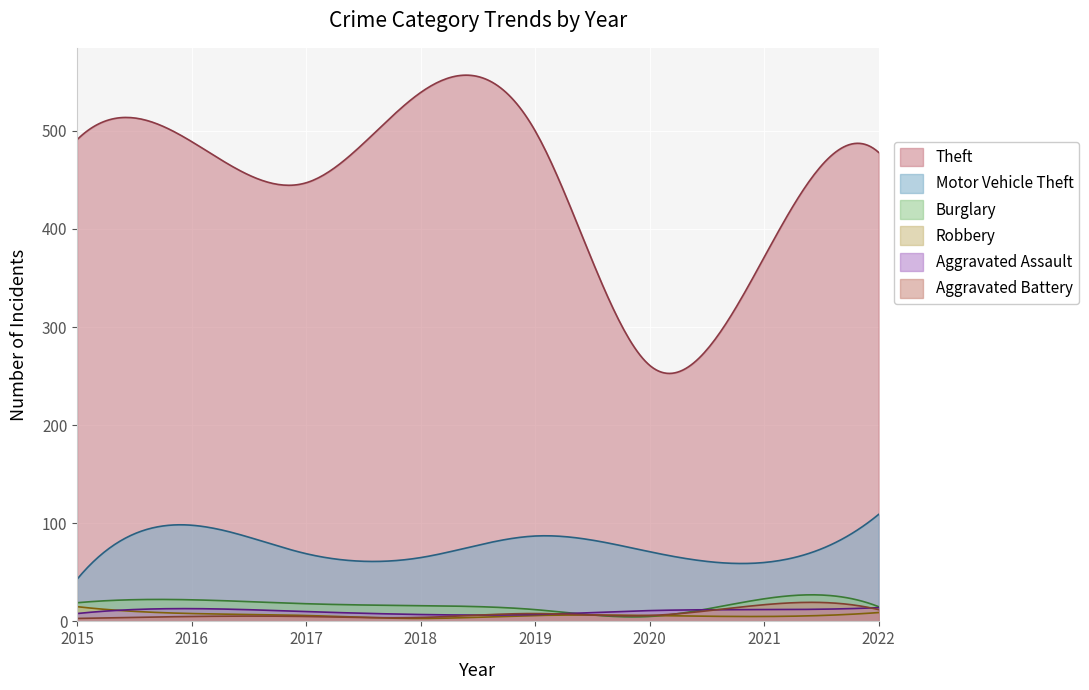

What are all the series names shown in the legend?

Theft, Motor Vehicle Theft, Burglary, Robbery, Aggravated Assault, Aggravated Battery